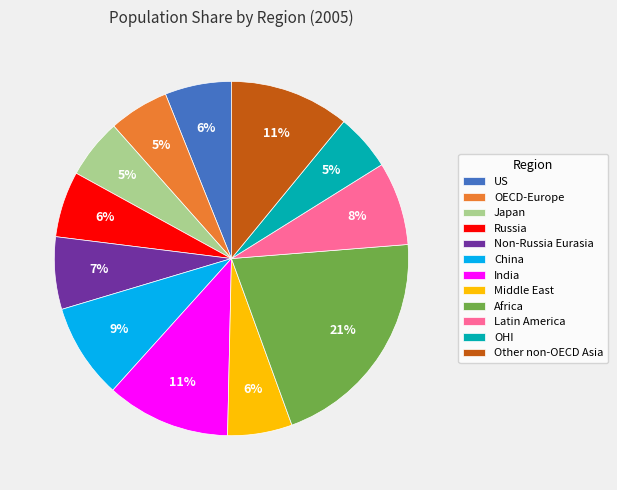

To the nearest percent, what percentage of the pie is Non-Russia Eurasia?

7%